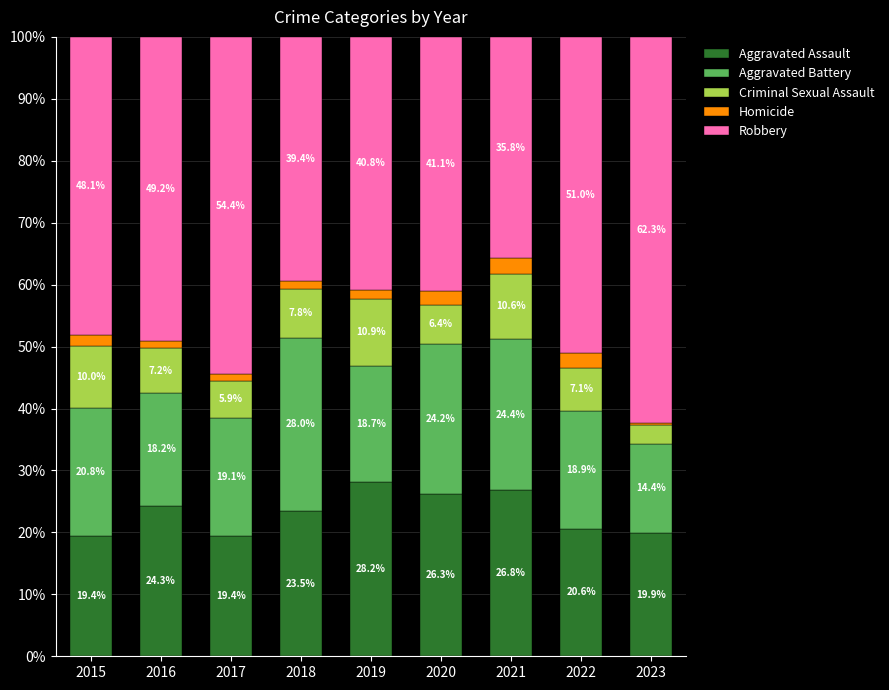

Where does the Aggravated Assault series first go above 23?

2016